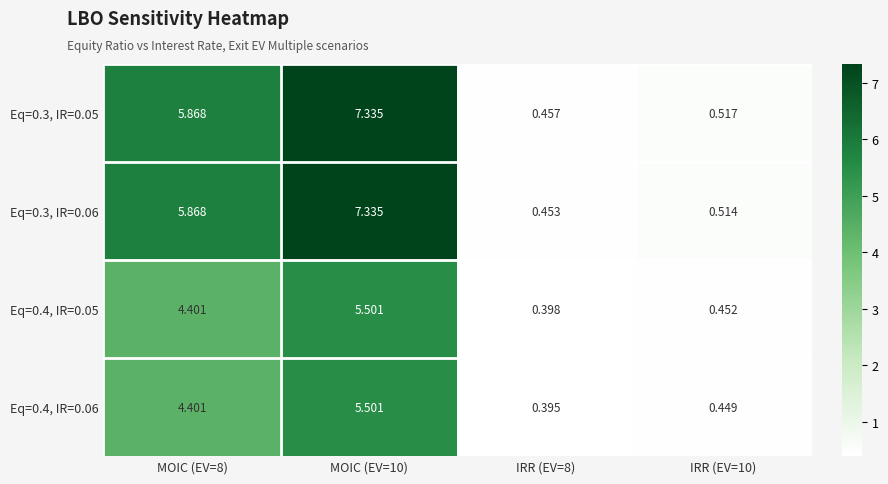

Is the value of Eq=0.3, IR=0.05 at MOIC (EV=8) greater than the value of Eq=0.4, IR=0.06 at MOIC (EV=8)?

Yes